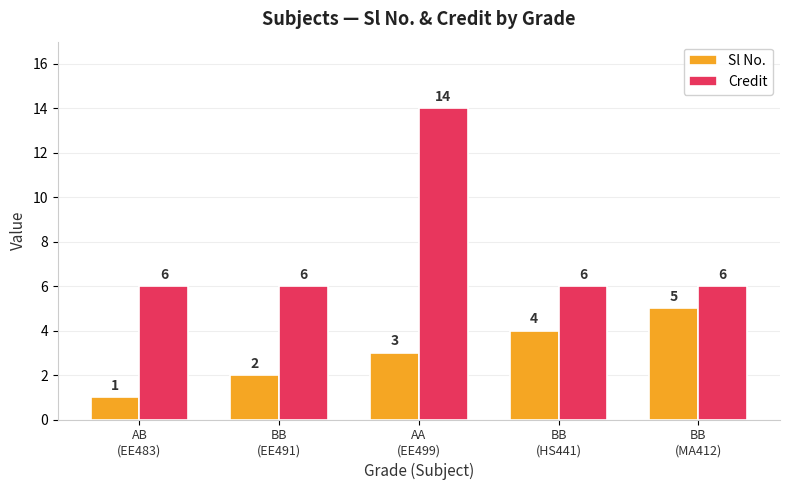

Count the Sl No. values in the range 2 to 4.

3